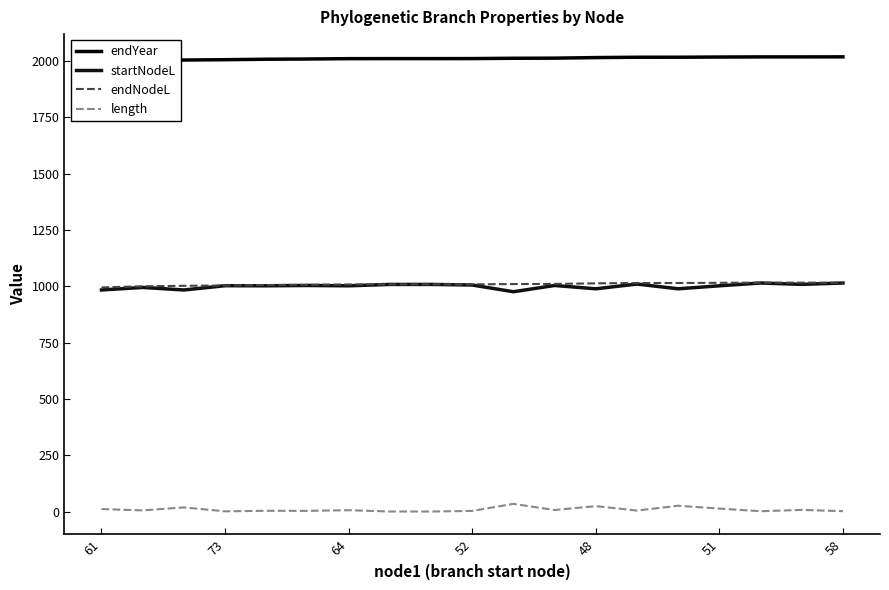

What is the maximum value shown in the chart?

2018.8